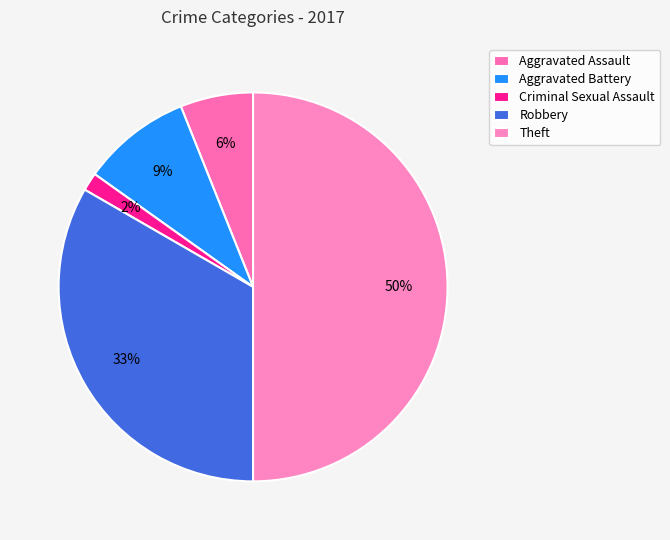

How many segments does this pie chart have?

5